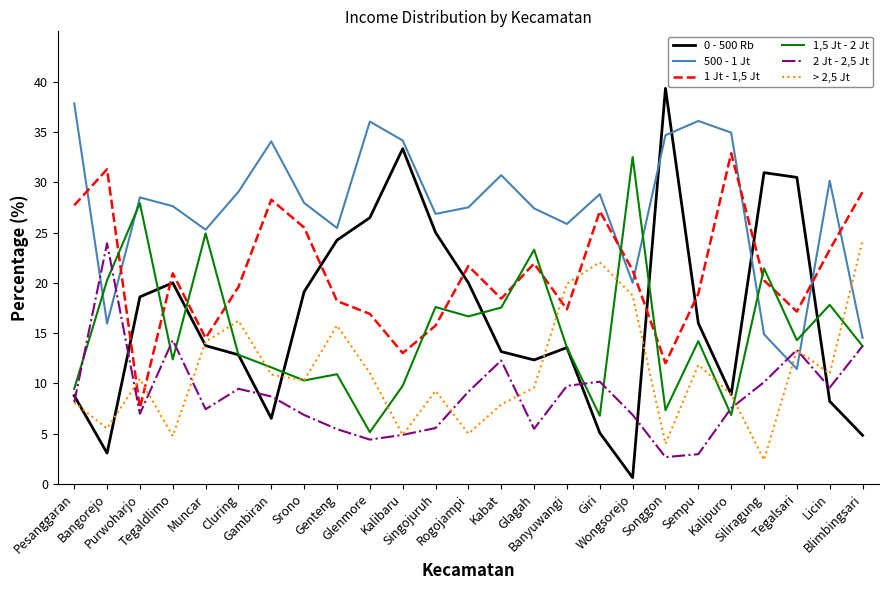

Is it true that 2 Jt - 2,5 Jt equals 9.5 at Cluring?

True